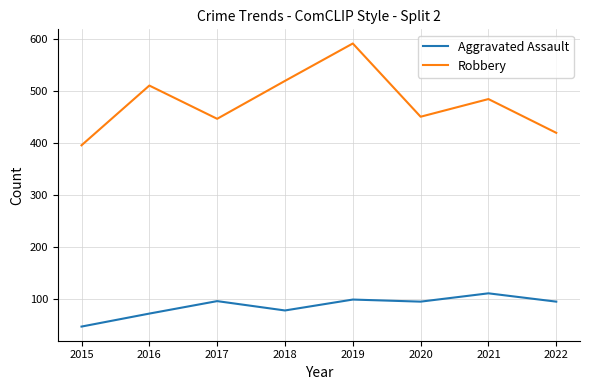

Rank the series by their average value, from lowest to highest.

Aggravated Assault, Robbery